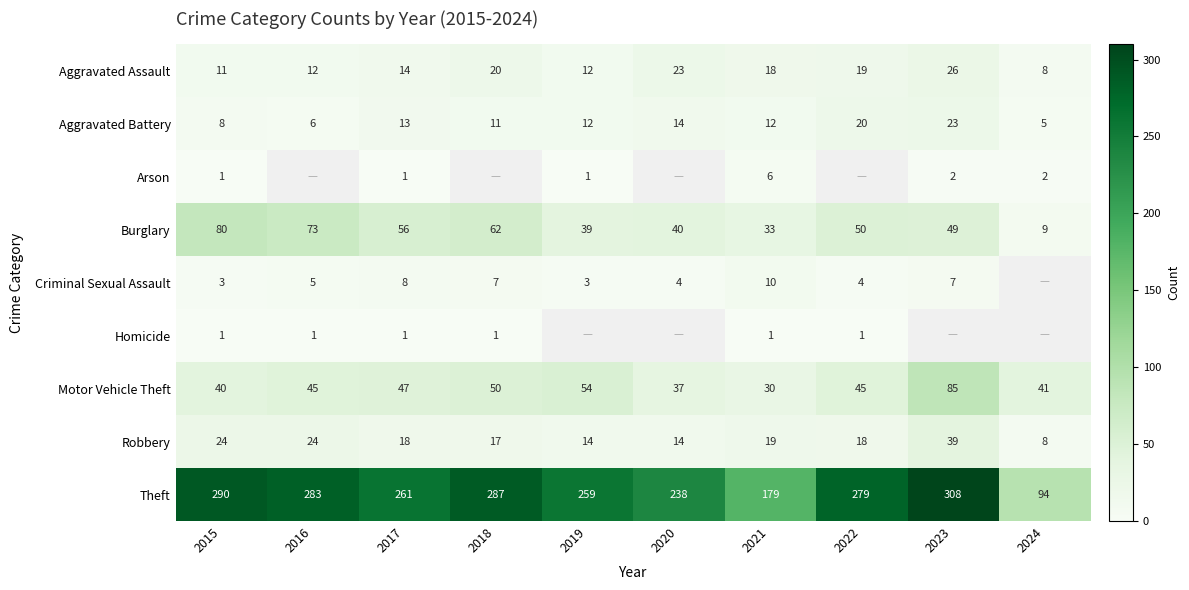

Is it true that Criminal Sexual Assault equals 5.0 at 2016?

True